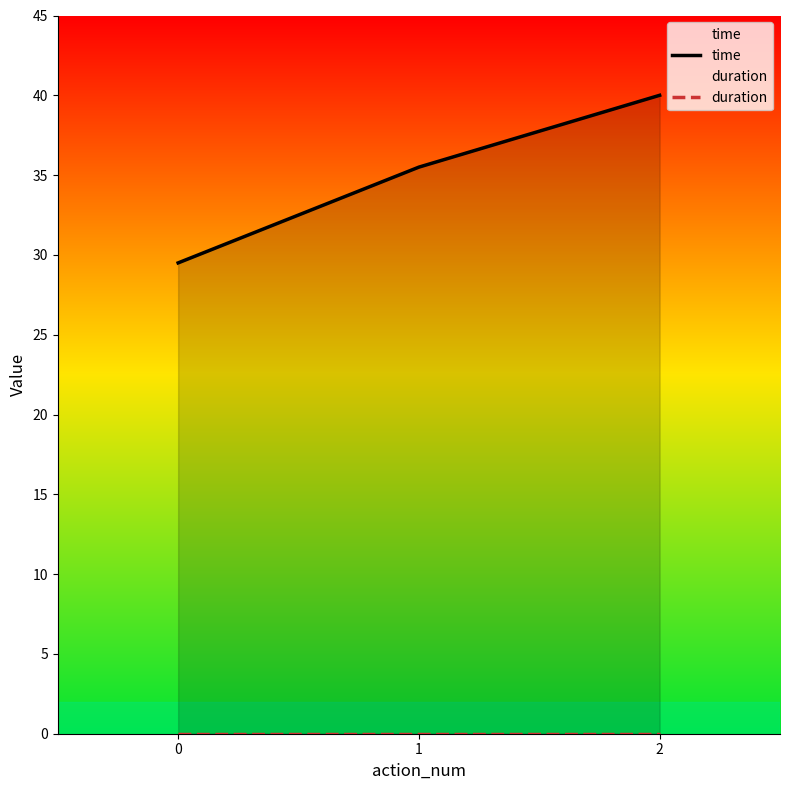

Which series has the largest total across all categories?

time